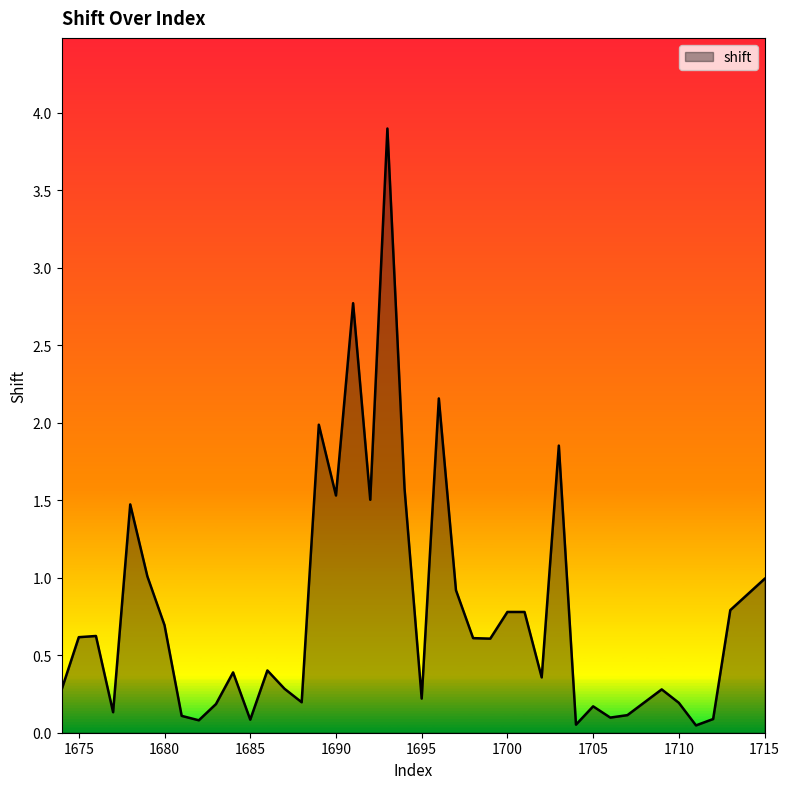

What is the difference between the maximum and minimum values?

3.9